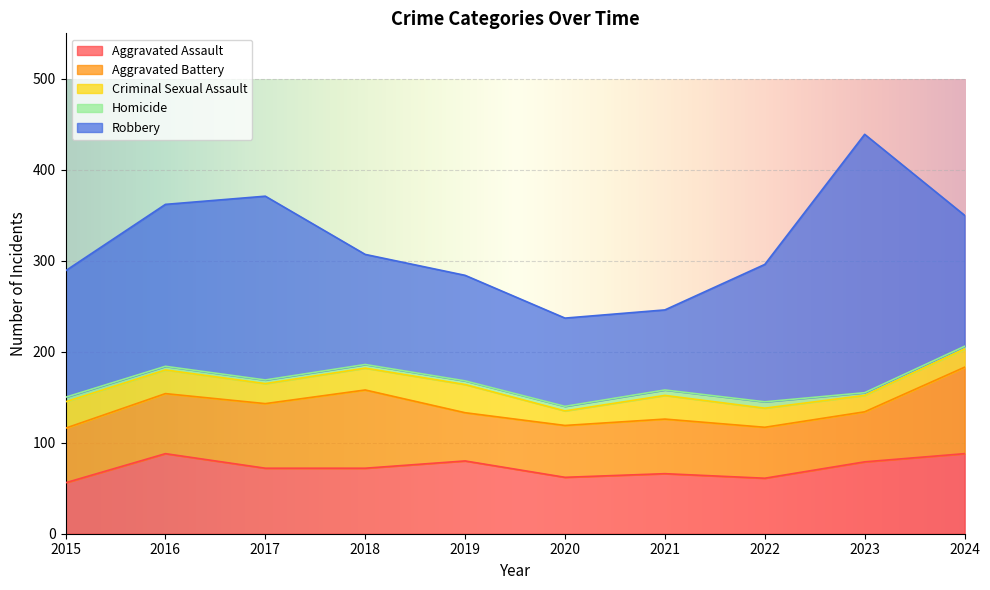

True or false: Homicide and Robbery cross at least once.

False